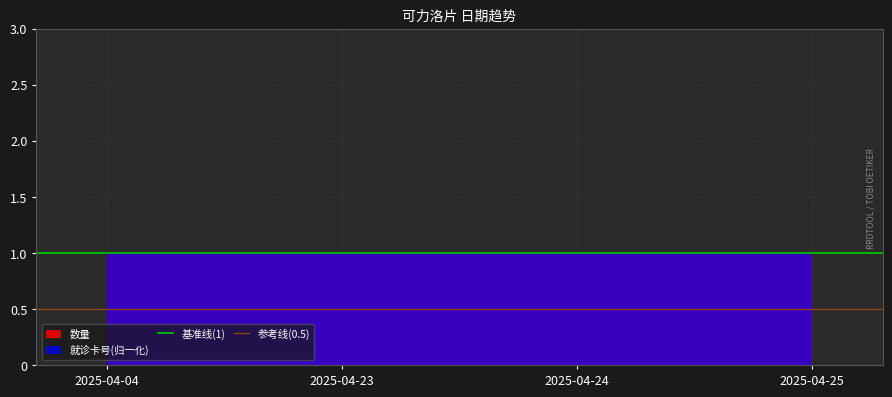

Which has a higher value, 2025-04-23 or 2025-04-04?

2025-04-23